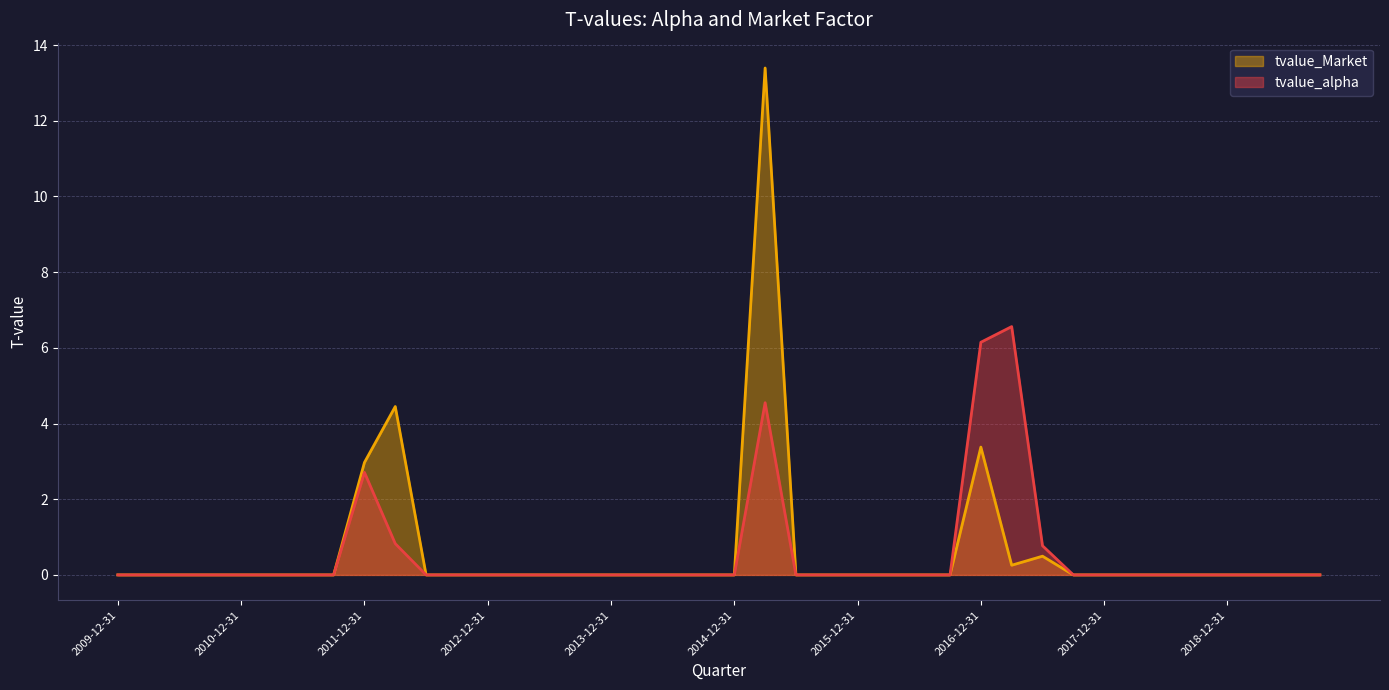

Where is the first local minimum for tvalue_Market?

2017-03-31